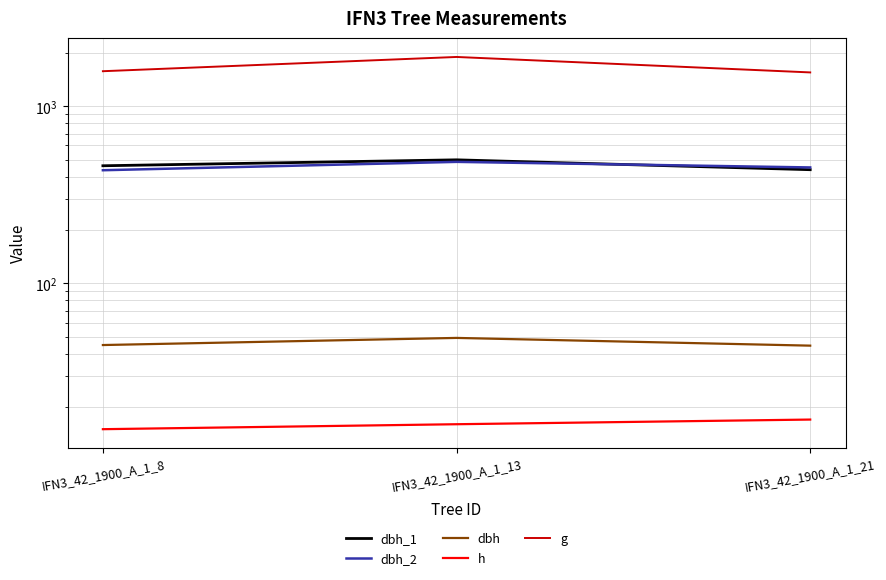

What is the total value across all series at IFN3_42_1900_A_1_21?

2502.2